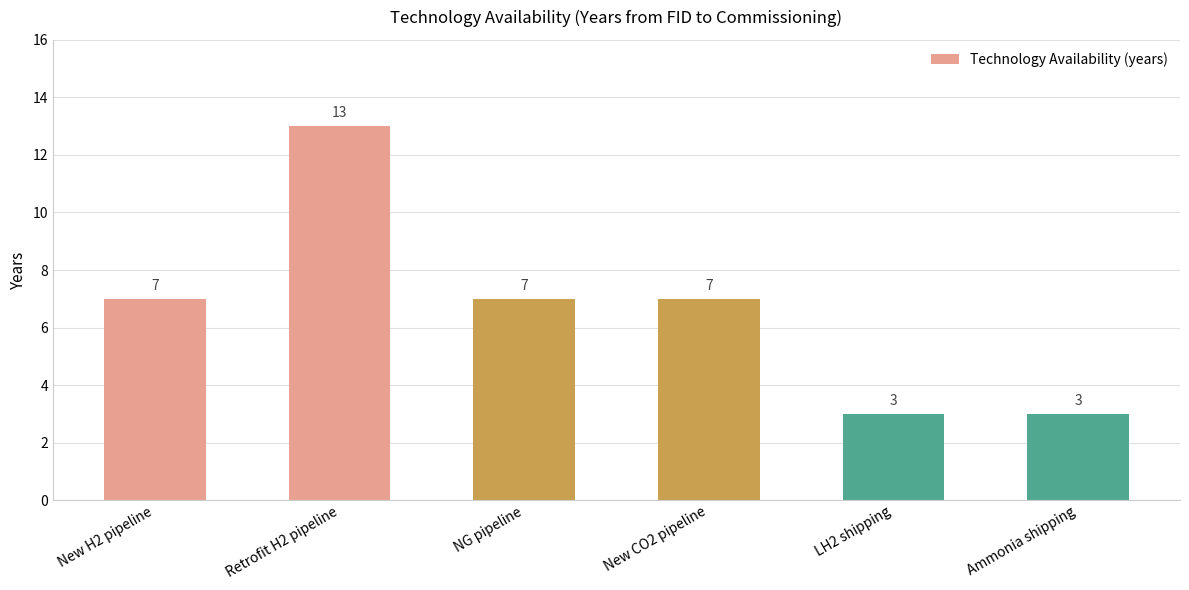

How many data points does each series have?

6